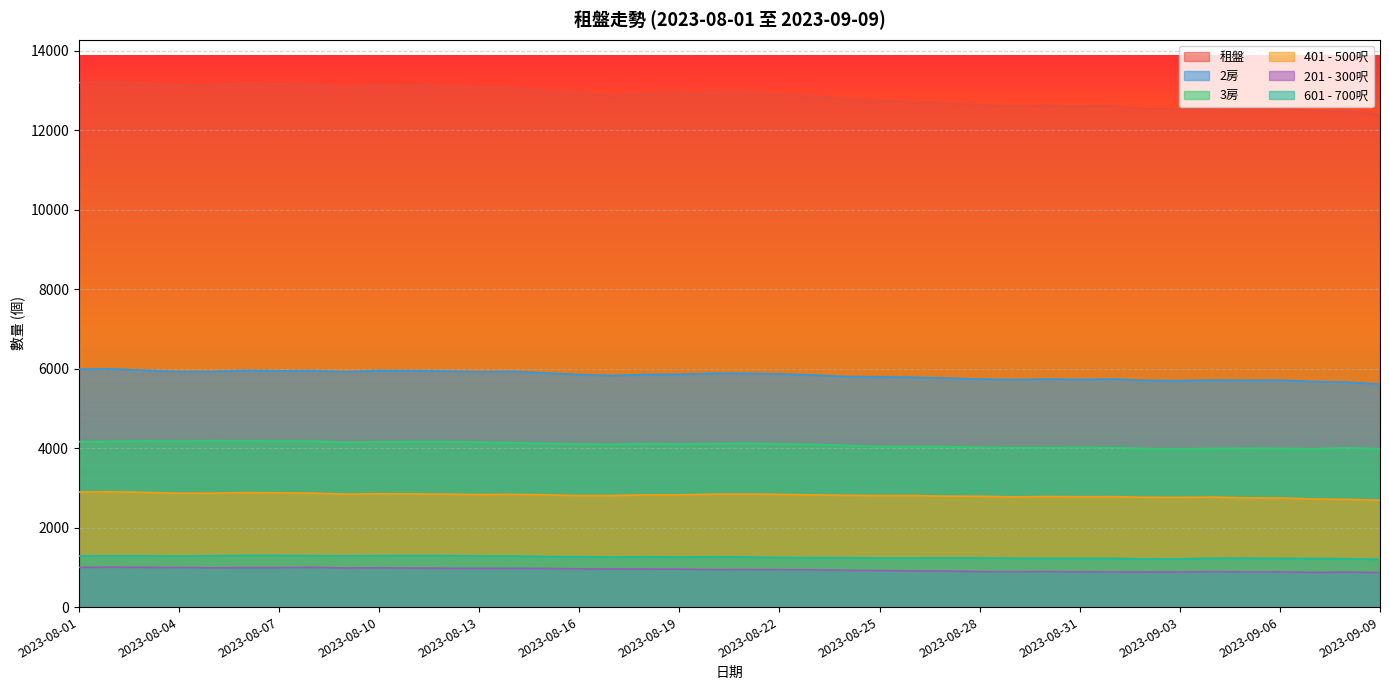

True or false: 201 - 300呎 has more than 2 interior local peaks.

True